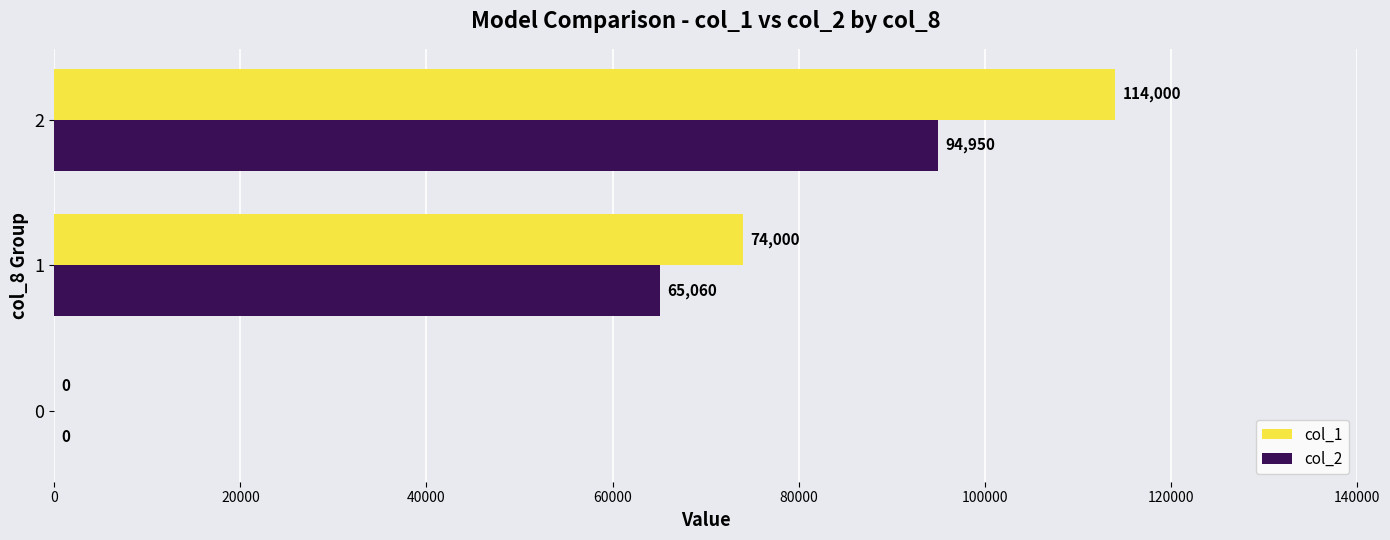

What value does the col_2 series have at 1?

65060